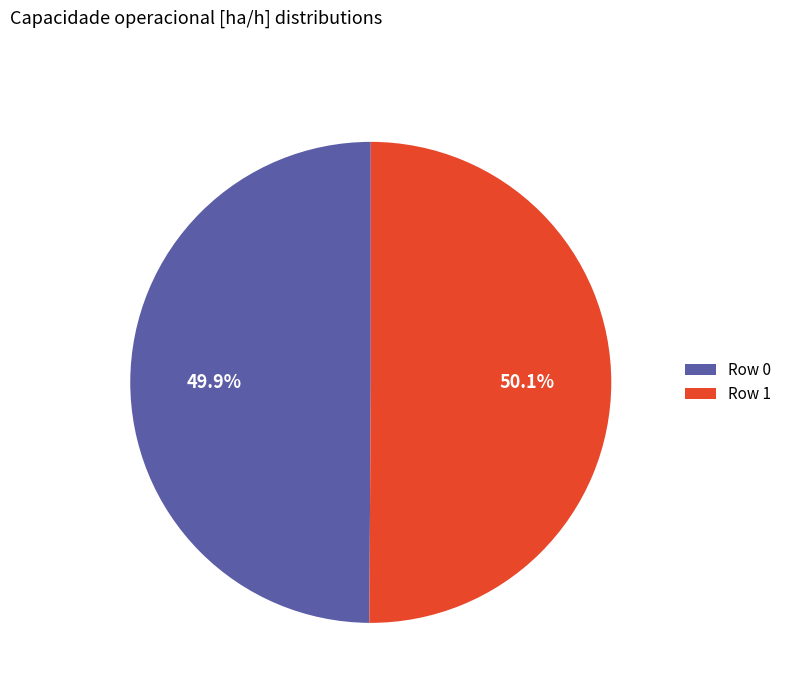

To the nearest percent, what is the average slice percentage?

50%